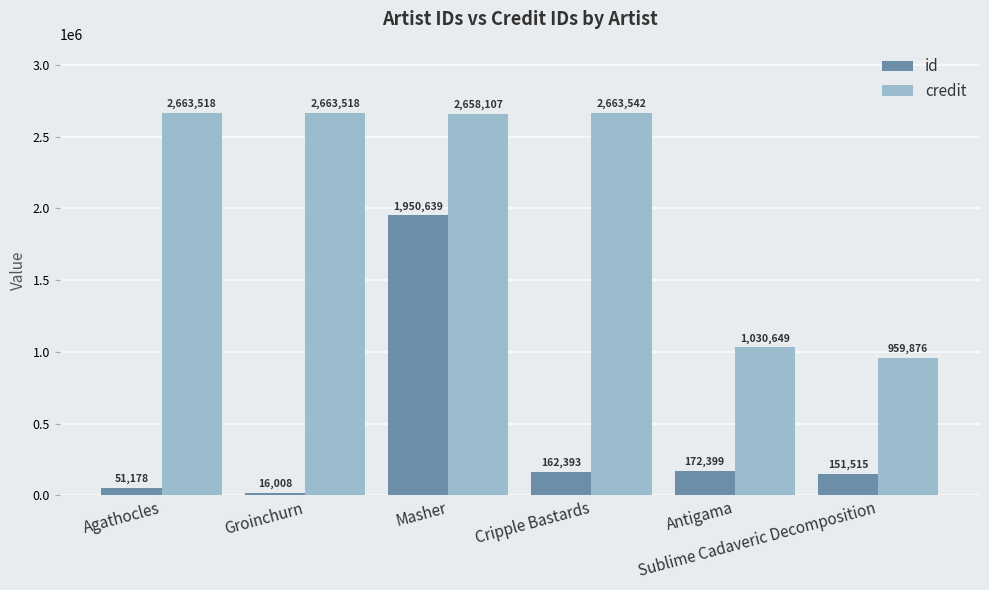

Is the value of credit at Antigama greater than the value of id at Sublime Cadaveric Decomposition?

Yes